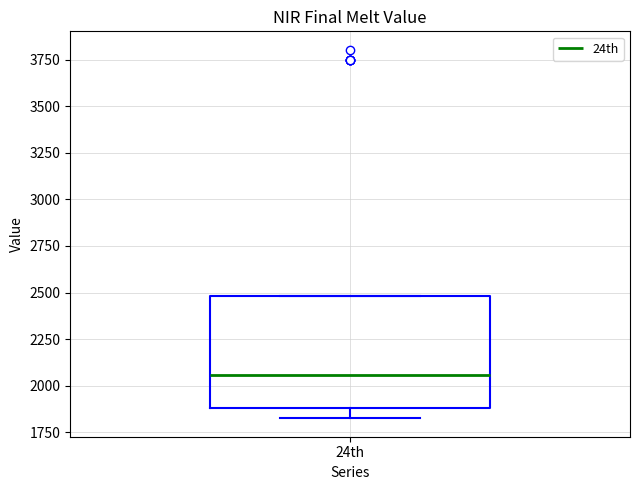

Where is the lower edge of the box for 24th on the y-axis? The values are not printed on the chart, so give them approximately, as read against the axis.

1900